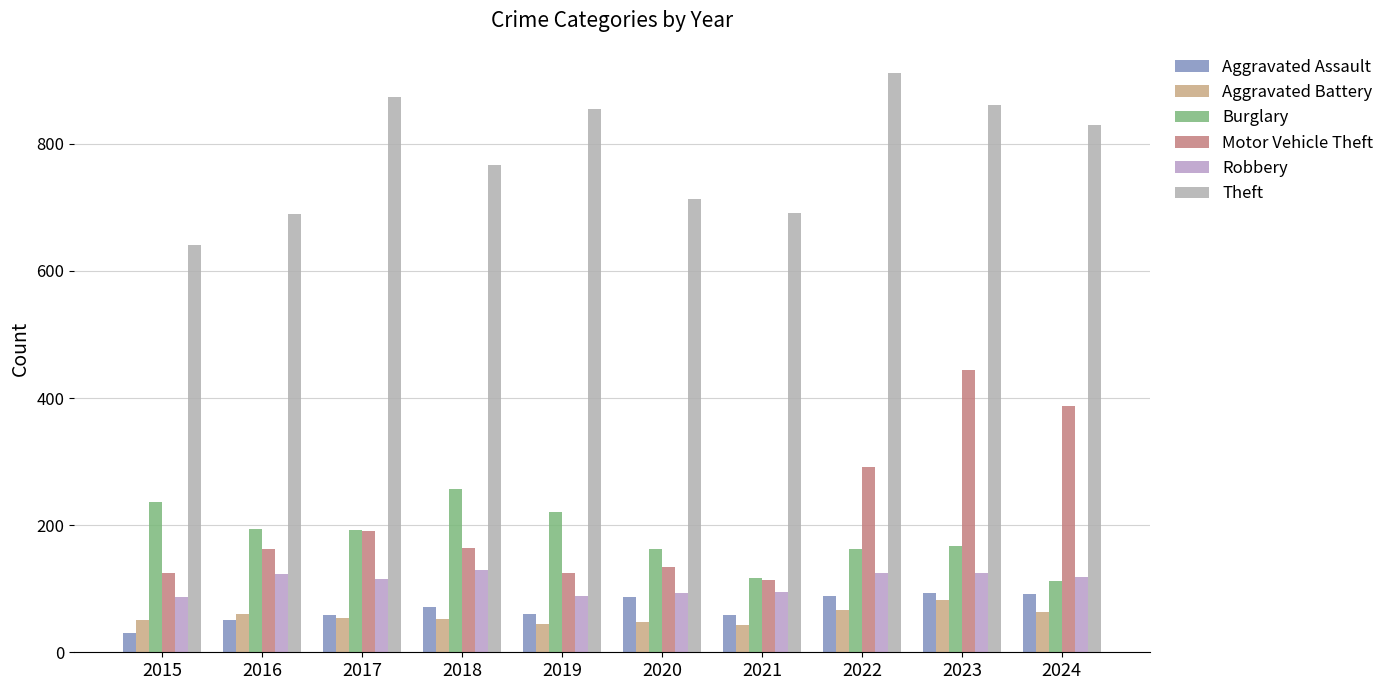

How many groups of bars are there?

10